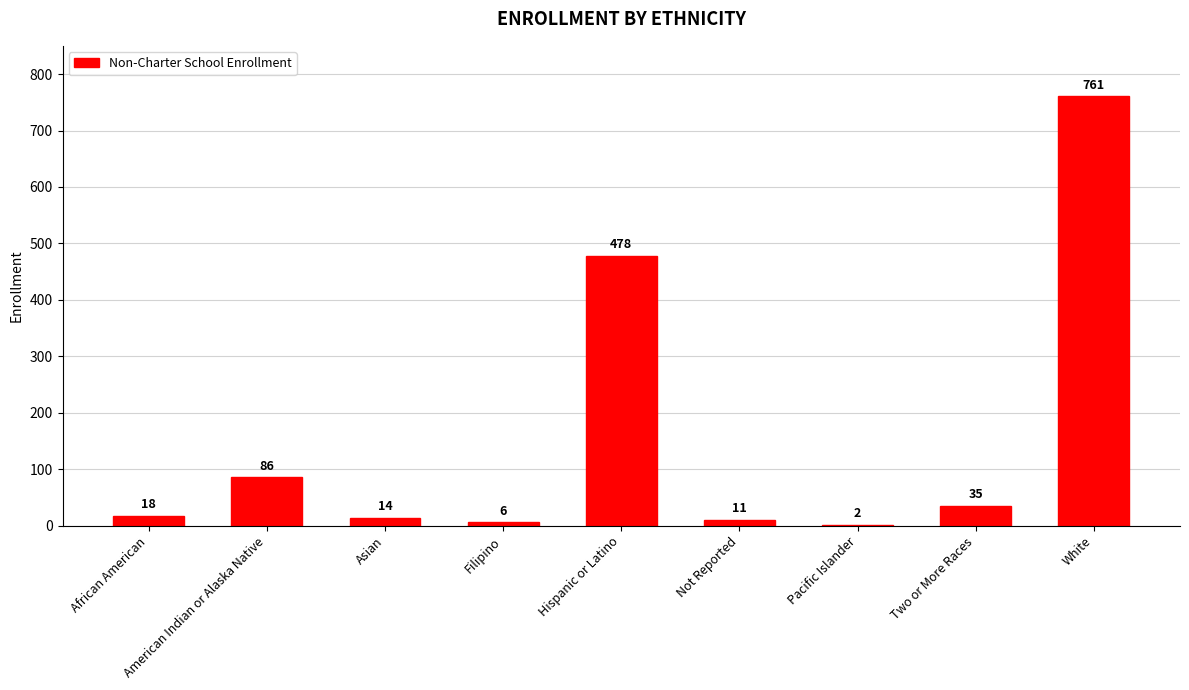

What is the ratio of the value at Filipino to the value at Asian?

0.4